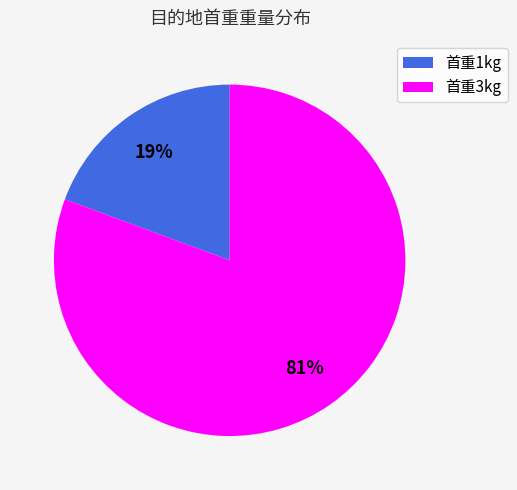

Which category has the smallest portion of the pie?

首重1kg